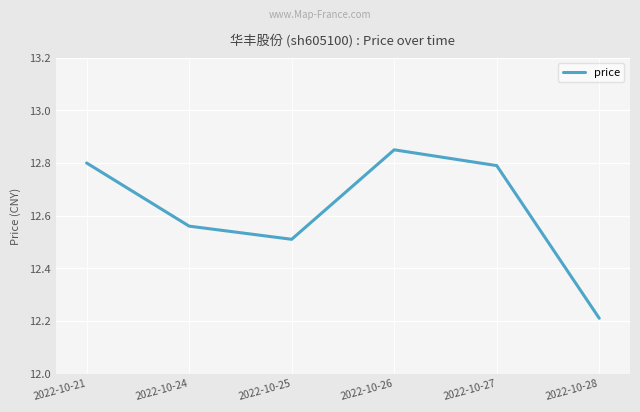

The chart shows a value of 20.5 at 2022-10-28. True or false?

False